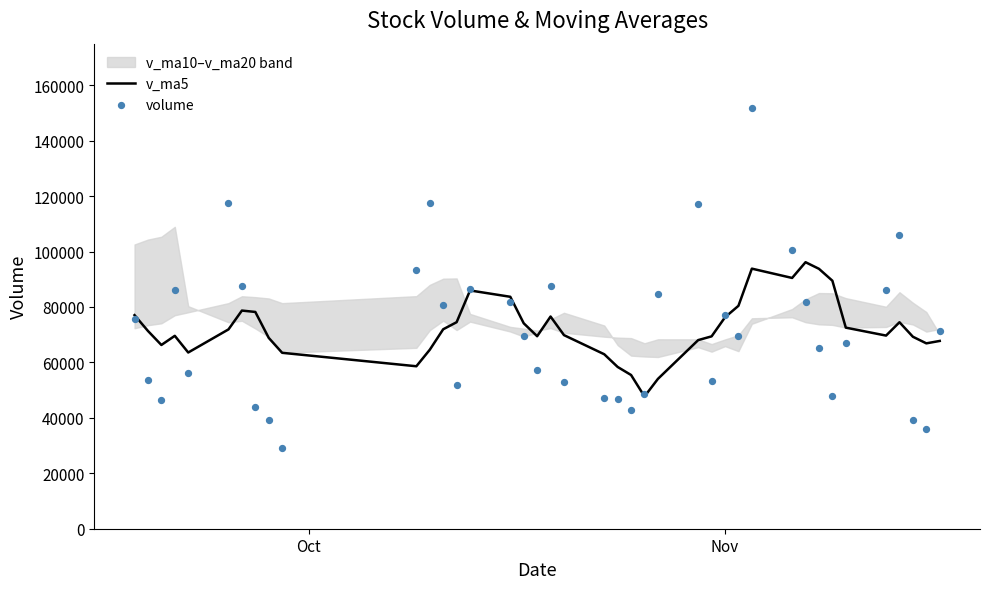

Which series reaches the minimum Y coordinate?

volume